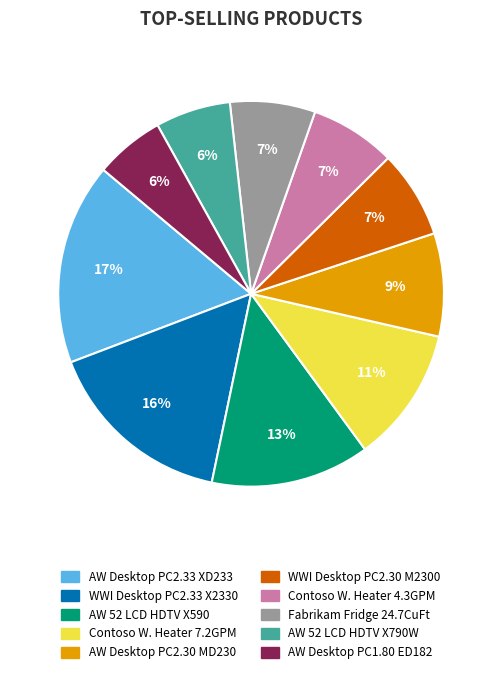

Is there any slice that represents more than half of the pie?

No